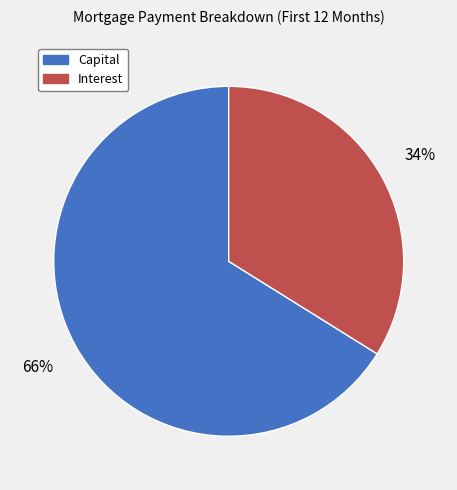

True or false: Capital accounts for 81% of the total.

False